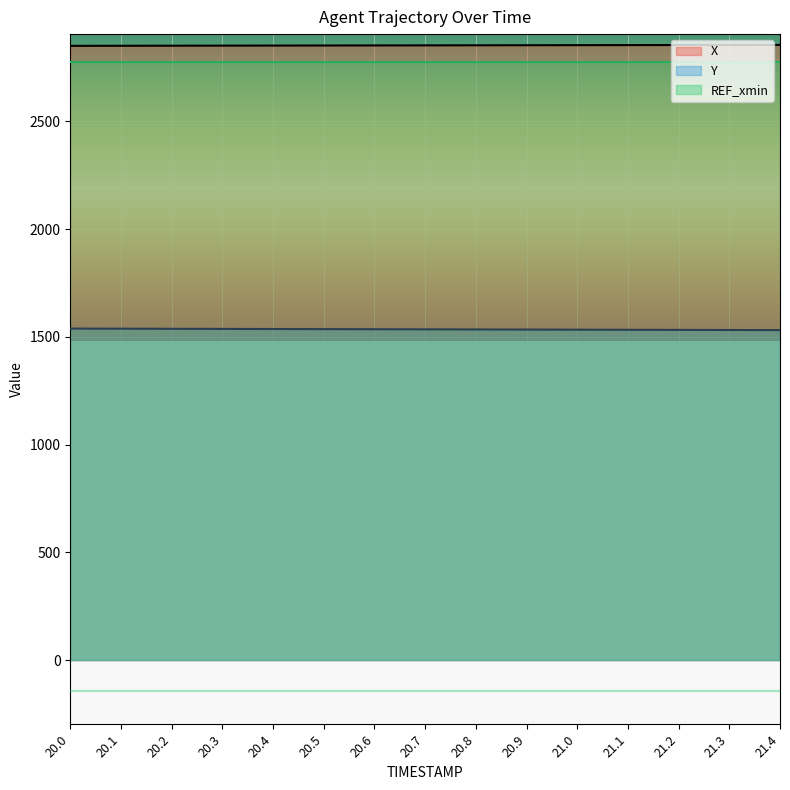

Does the chart display data point markers on the line(s)?

No